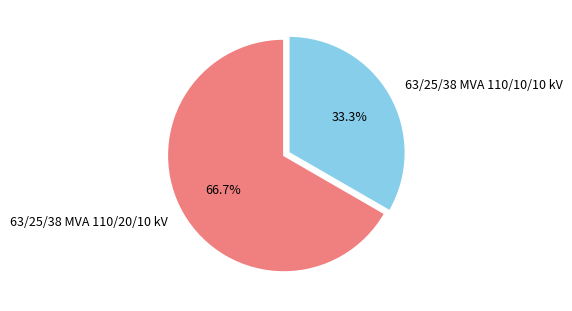

To the nearest percent, what portion does 63/25/38 MVA 110/10/10 kV represent?

33%